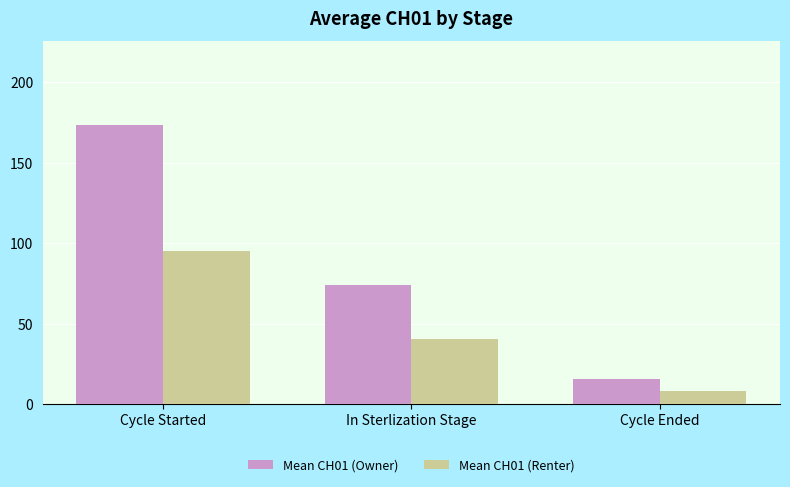

Rank the series by their maximum value, from lowest to highest.

Mean CH01 (Renter), Mean CH01 (Owner)